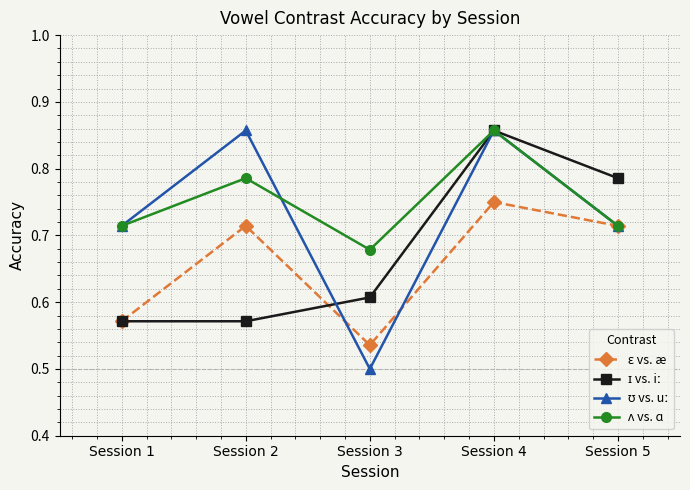

Which label corresponds to the smallest value in the chart?

Session 3